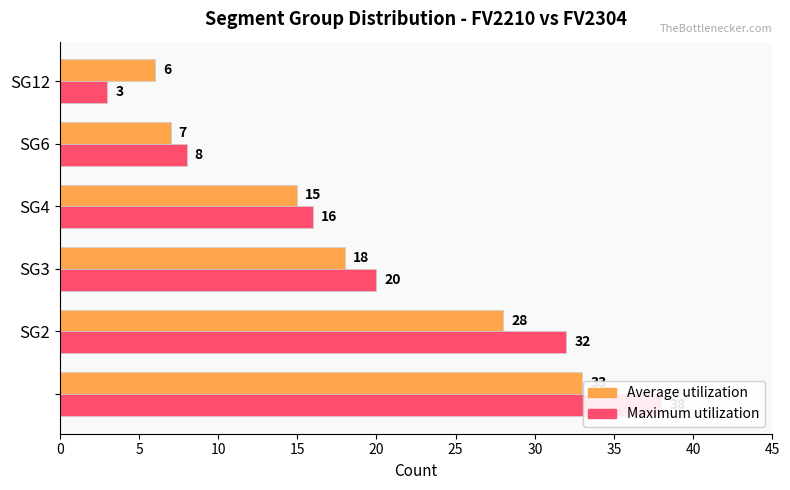

What is the maximum value shown in the chart?

38